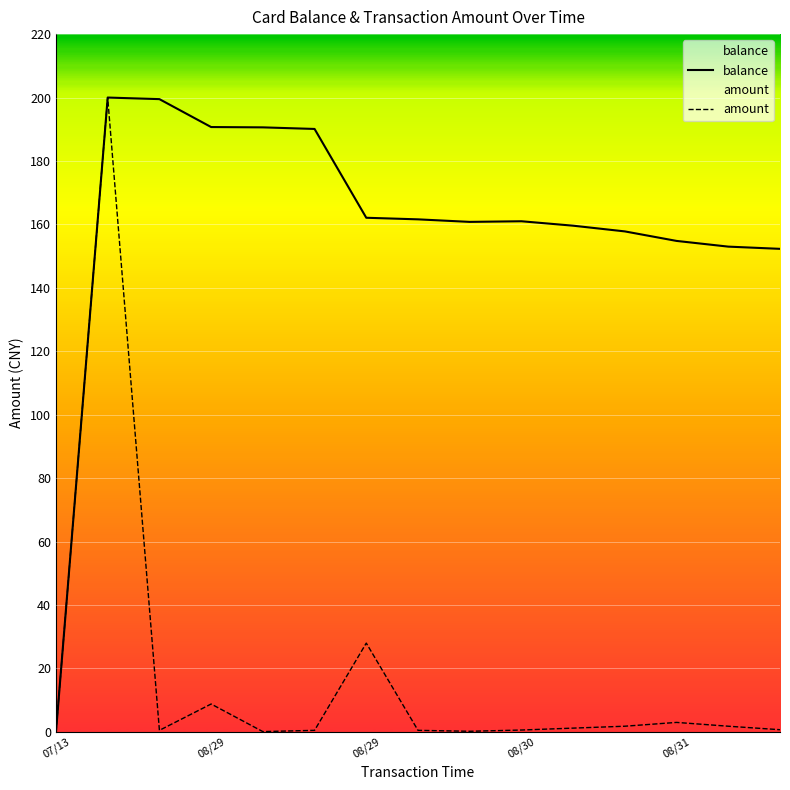

Which series has the widest spread of values?

balance